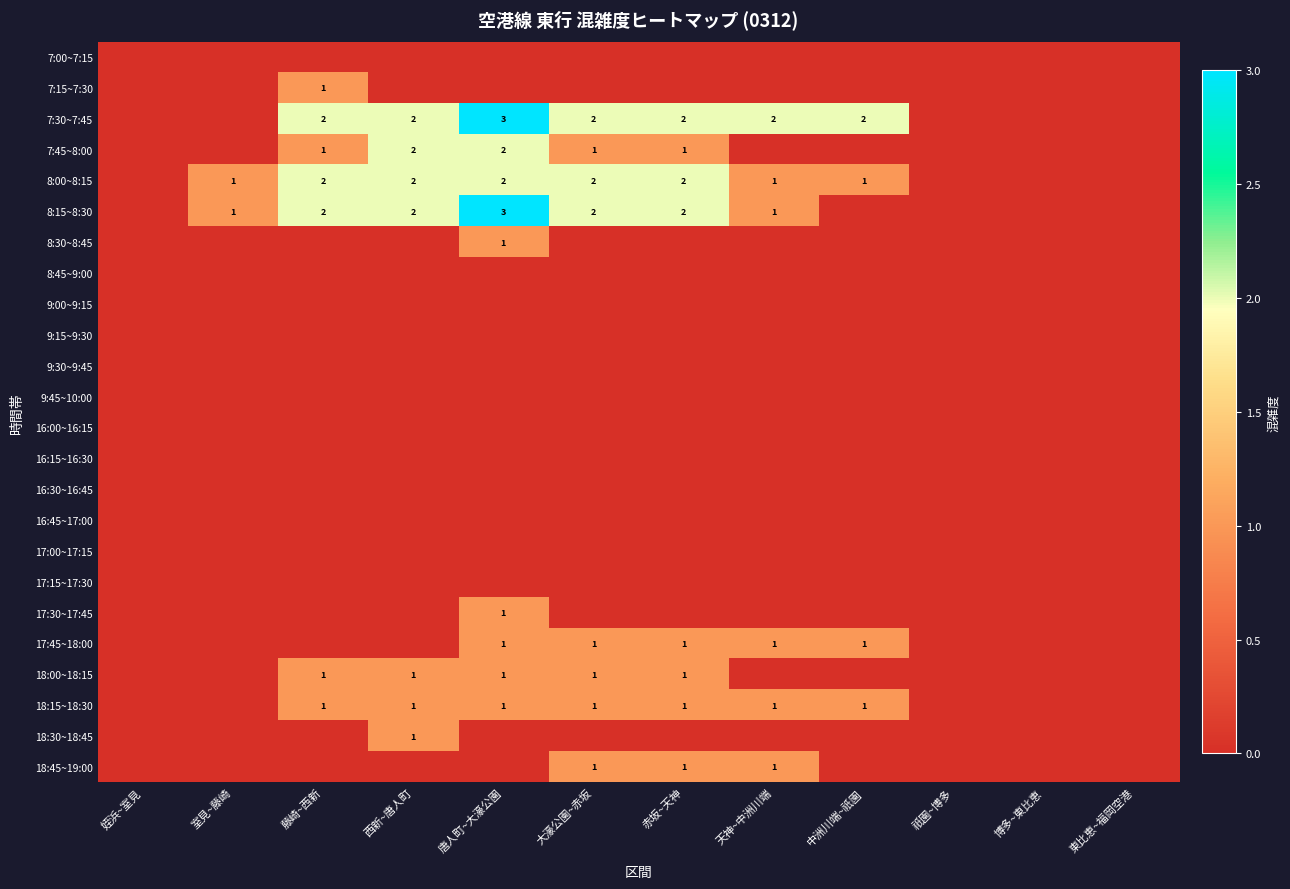

The value of 18:15~18:30 at 西新~唐人町 is 0. True or false?

False